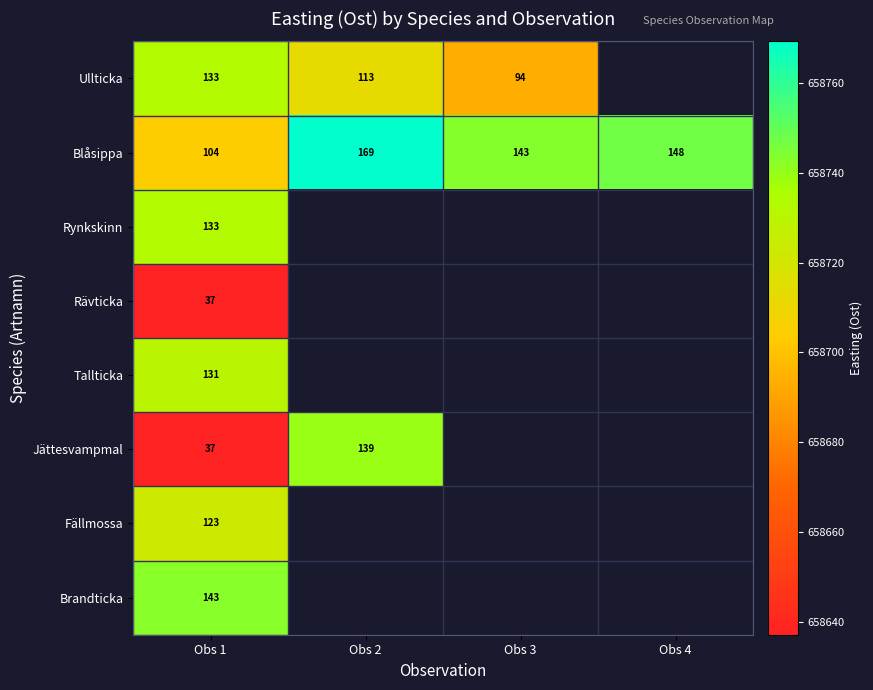

Is the value of Ullticka at Obs 2 greater than the value of Brandticka at Obs 1?

No